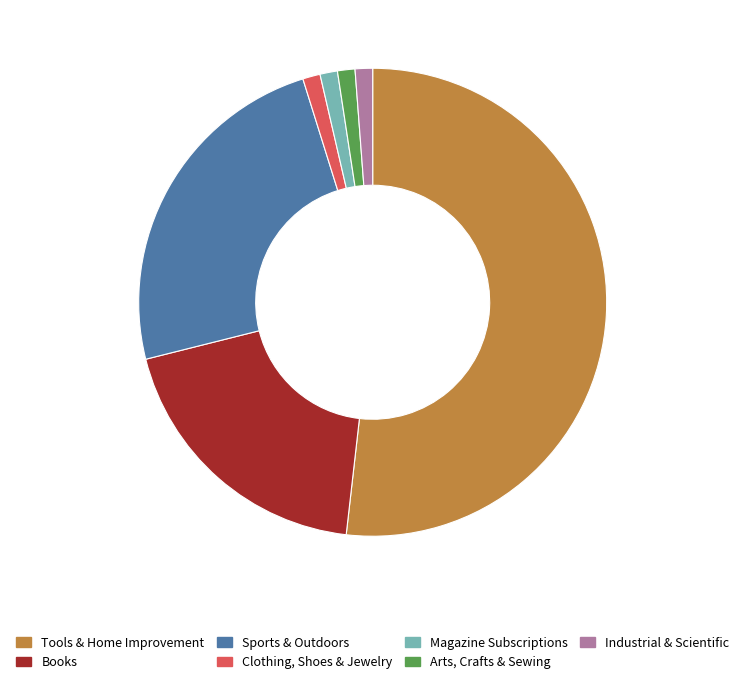

Between Books and Arts, Crafts & Sewing, which is larger?

Books